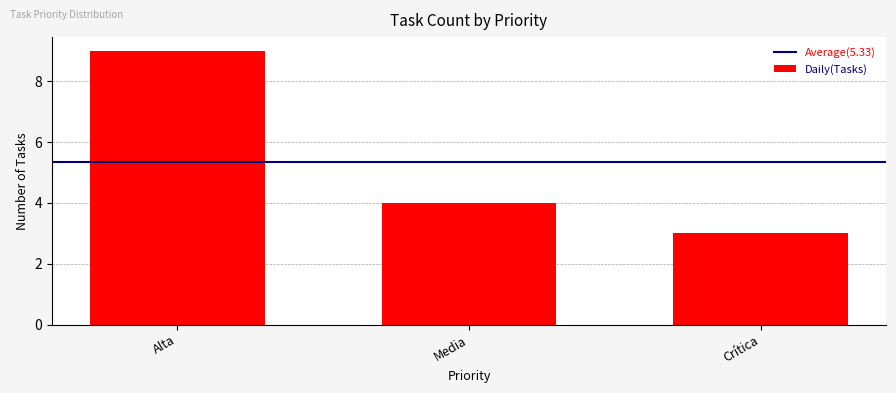

What is the ratio of the value at Crítica to the value at Alta?

0.3